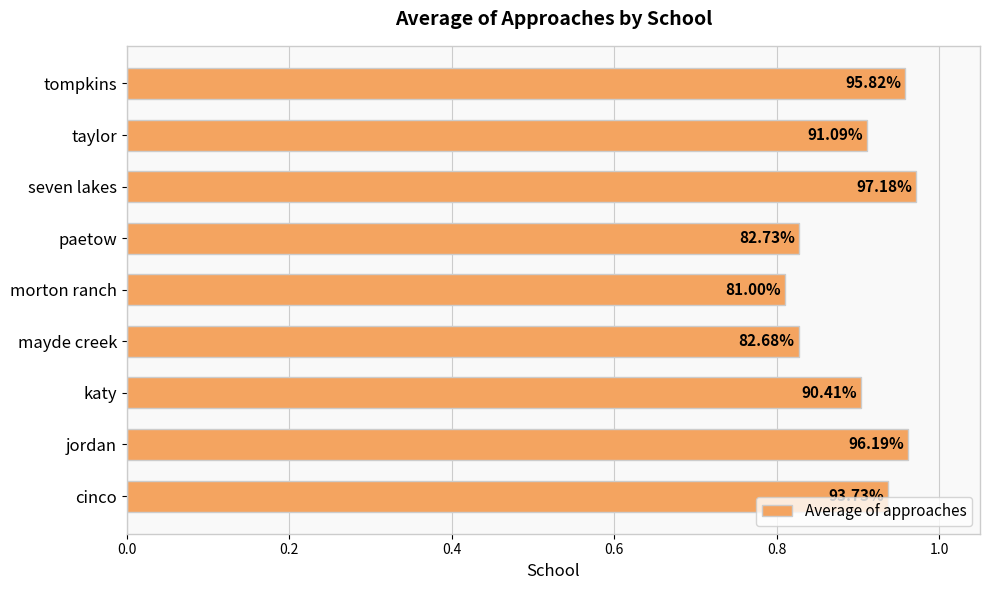

How many bars are there in total?

9